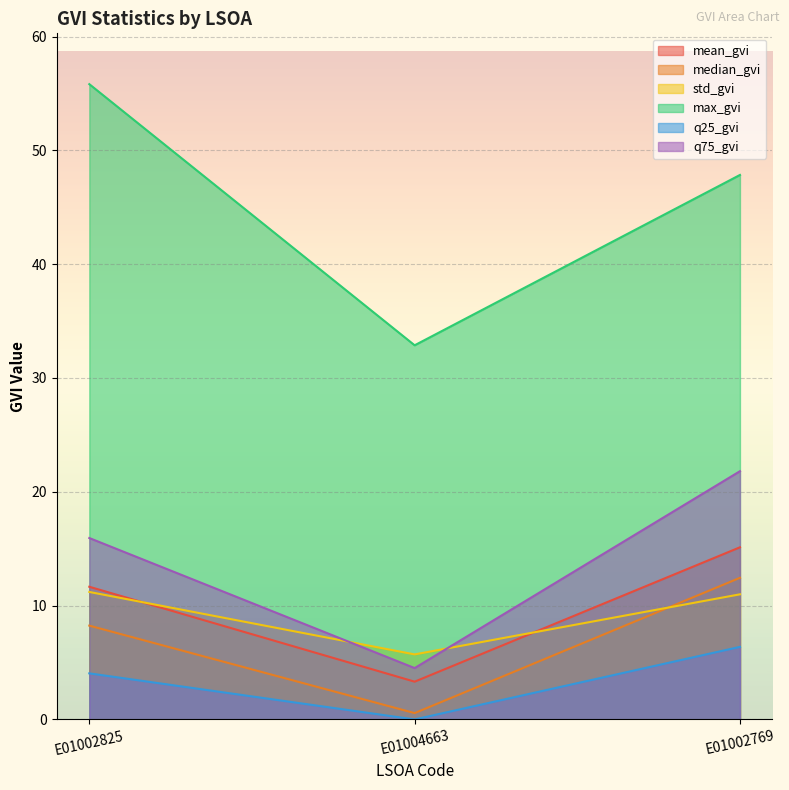

Which series changed the most between E01002825 and E01002769?

max_gvi